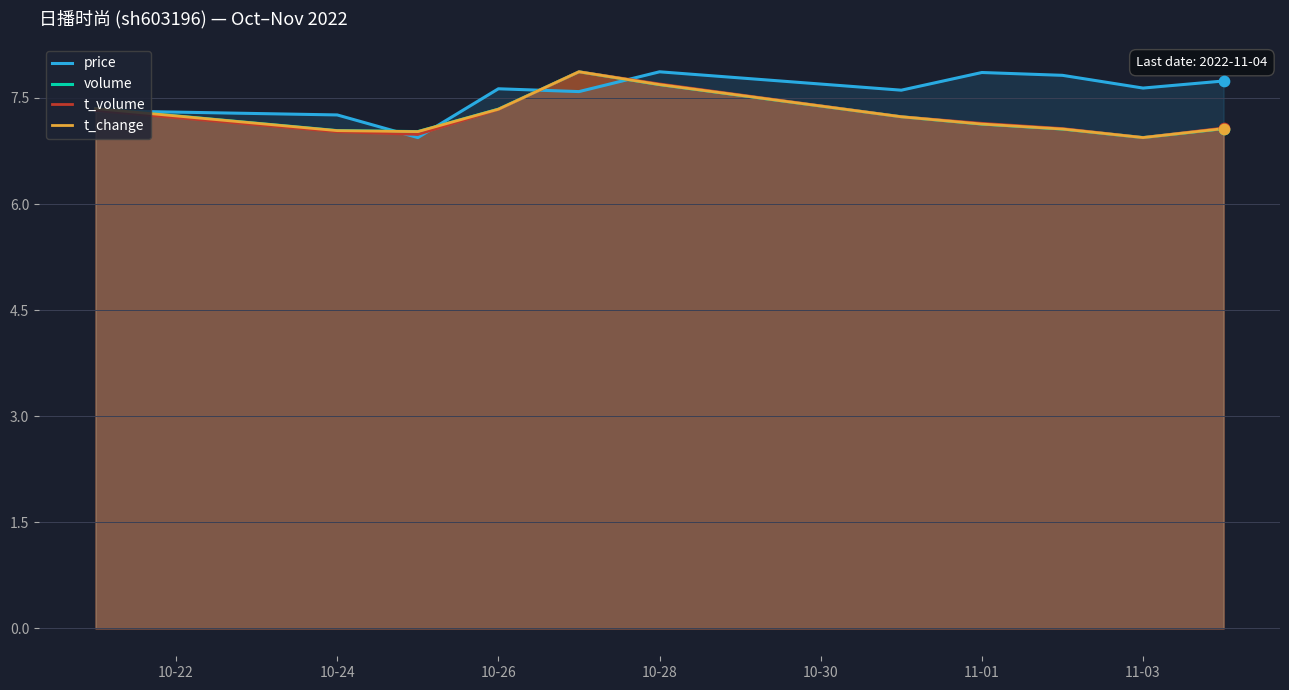

Is the value of t_change at 10-26 greater than the value of volume at 10-26?

No